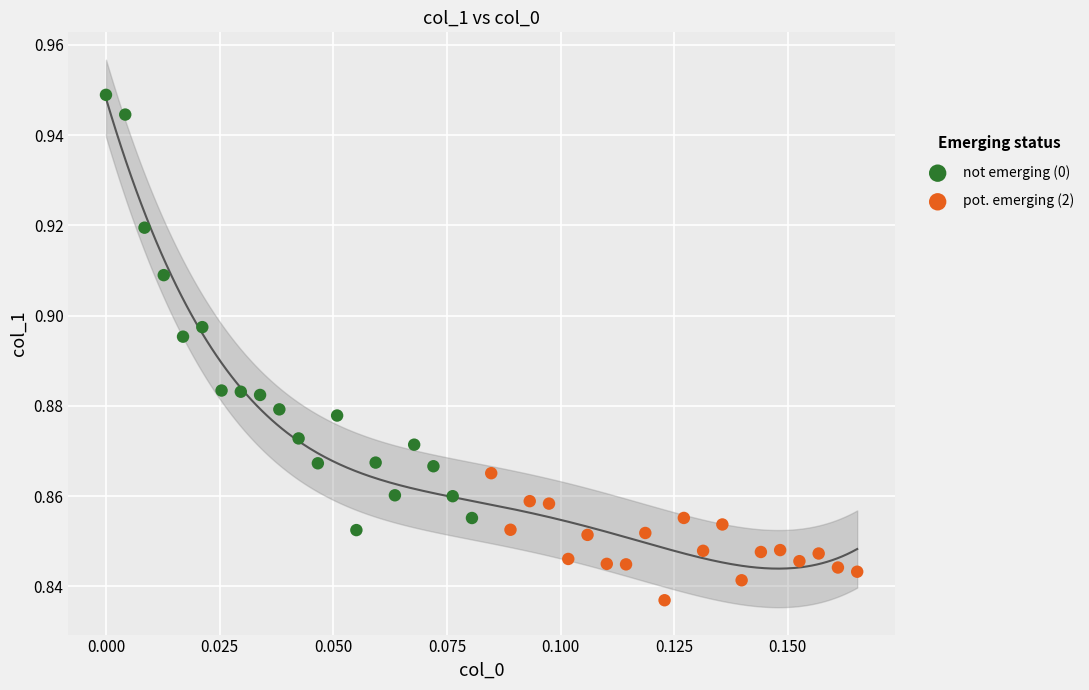

Which series reaches the minimum Y coordinate?

pot. emerging (2)